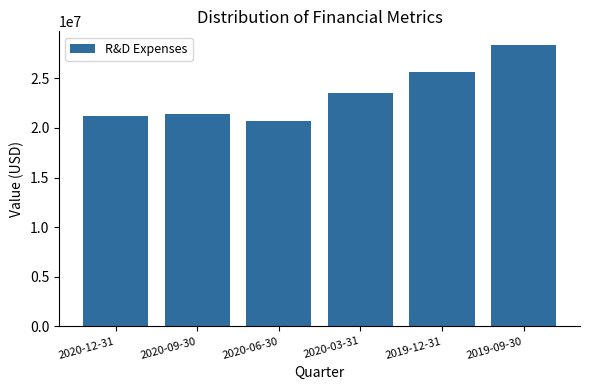

What is the label of the 2nd bar from the left?

2020-09-30